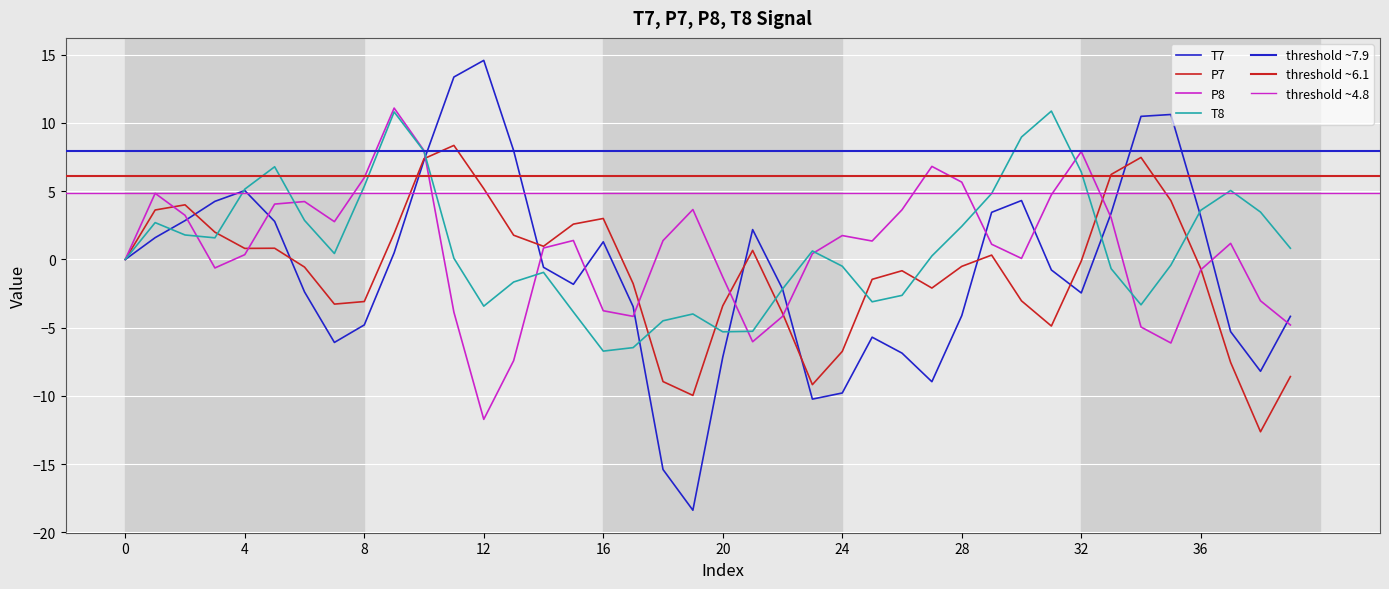

Which has a higher value, 12 or 19?

12